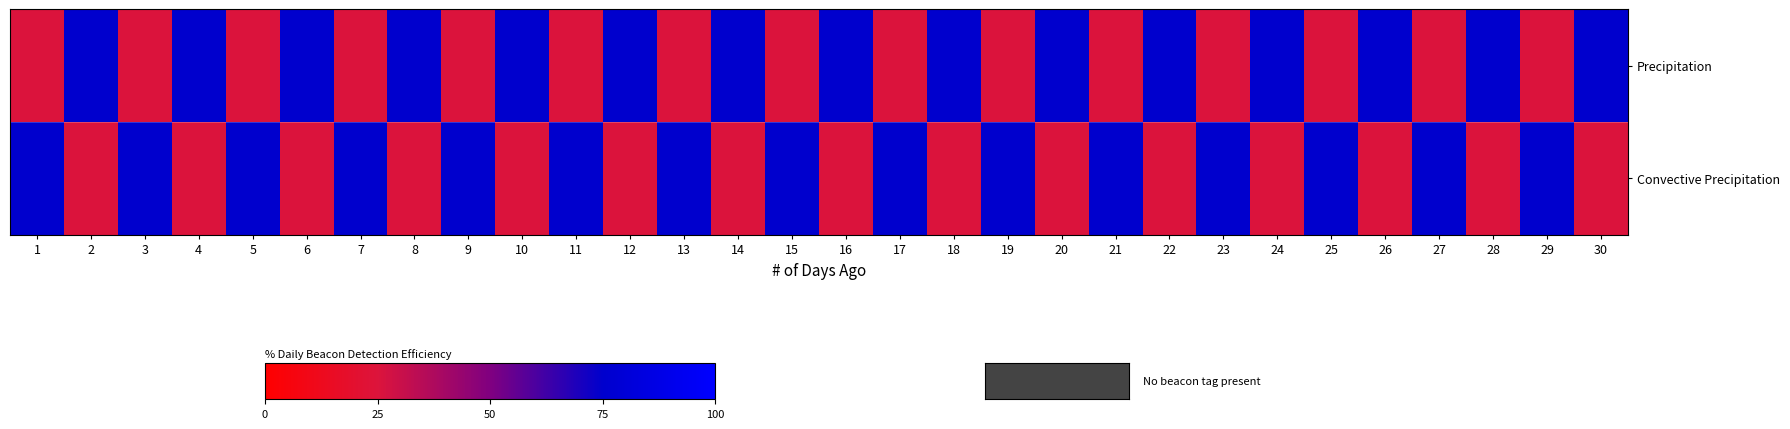

Which series has the largest total across all categories?

Precipitation